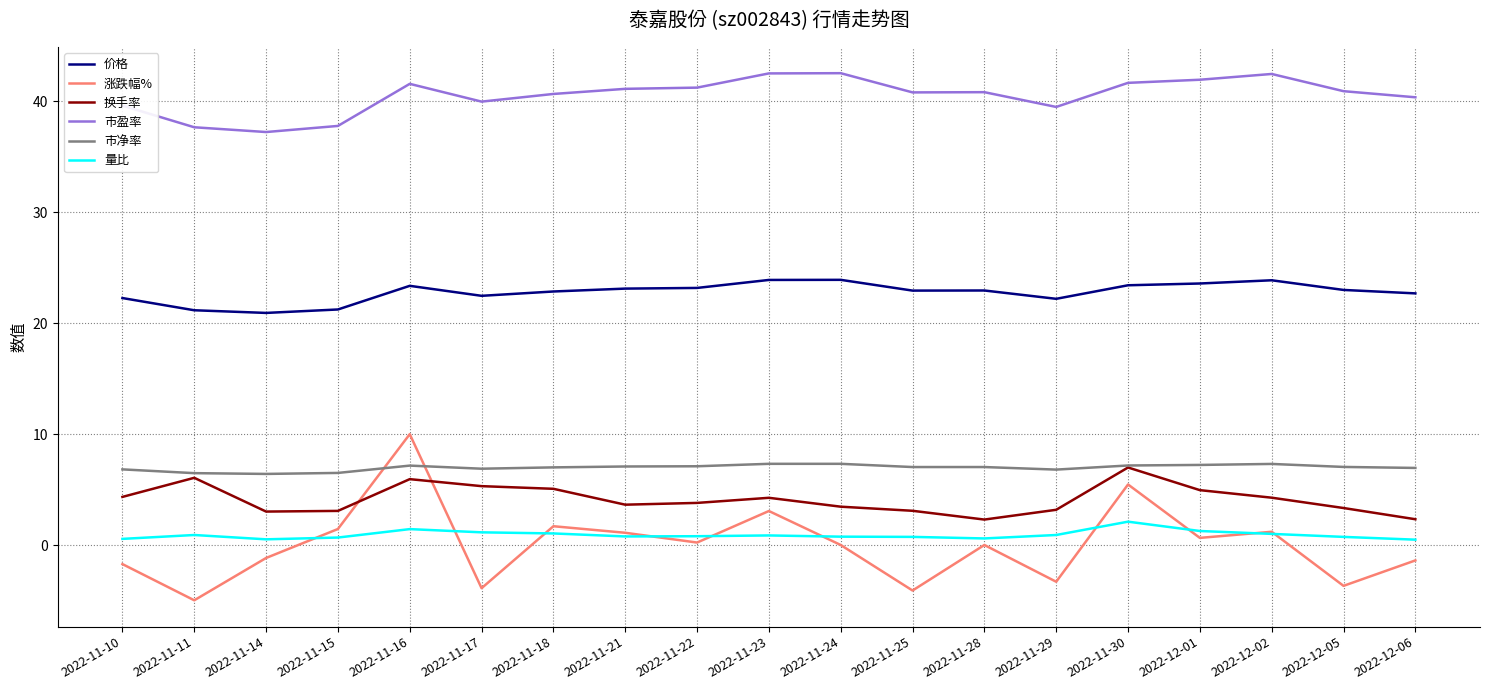

The 市净率 series shows 6.8 at 2022-11-29. True or false?

True